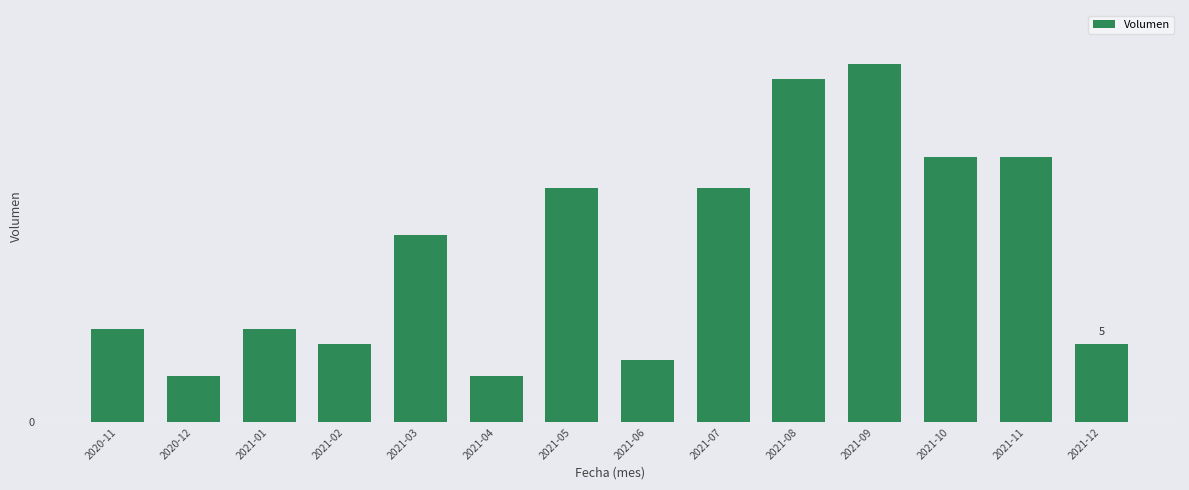

Read the value at 2020-12.

3